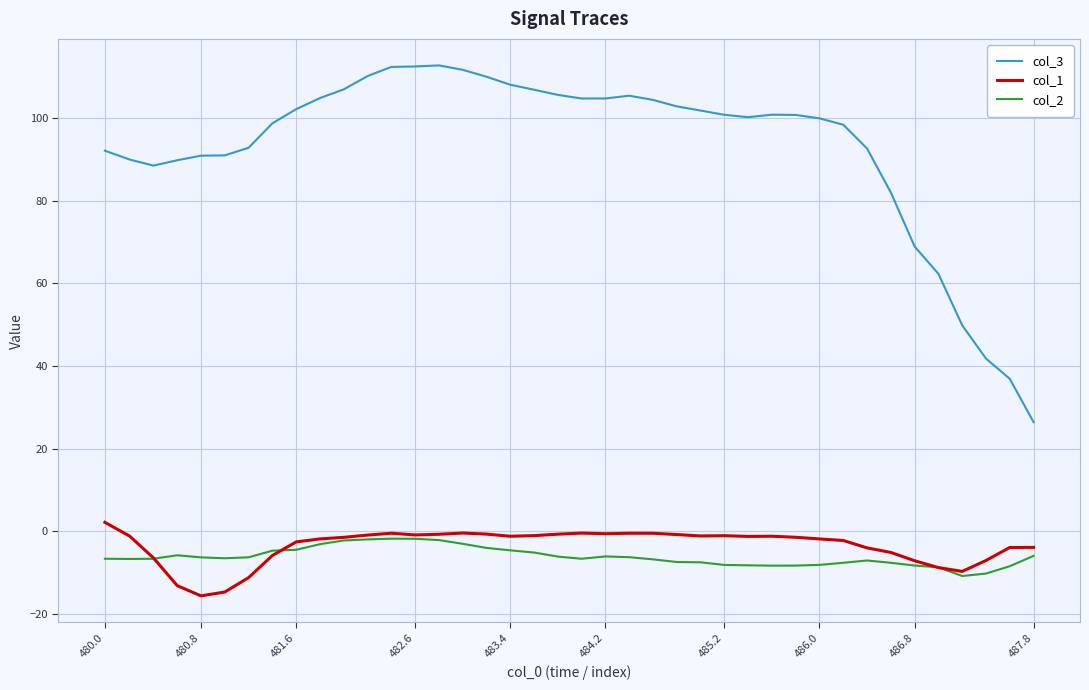

Which series ends up on top after the final intersection of col_1 and col_2?

col_1